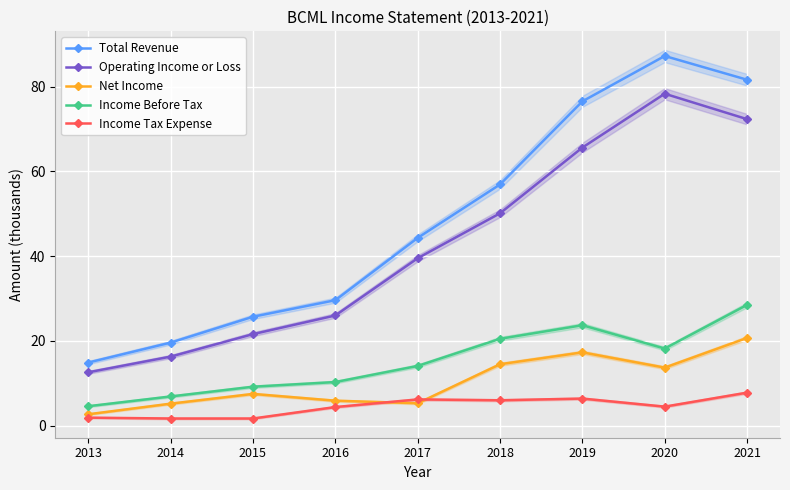

The value of Income Tax Expense at 2021 is 7.8. True or false?

True